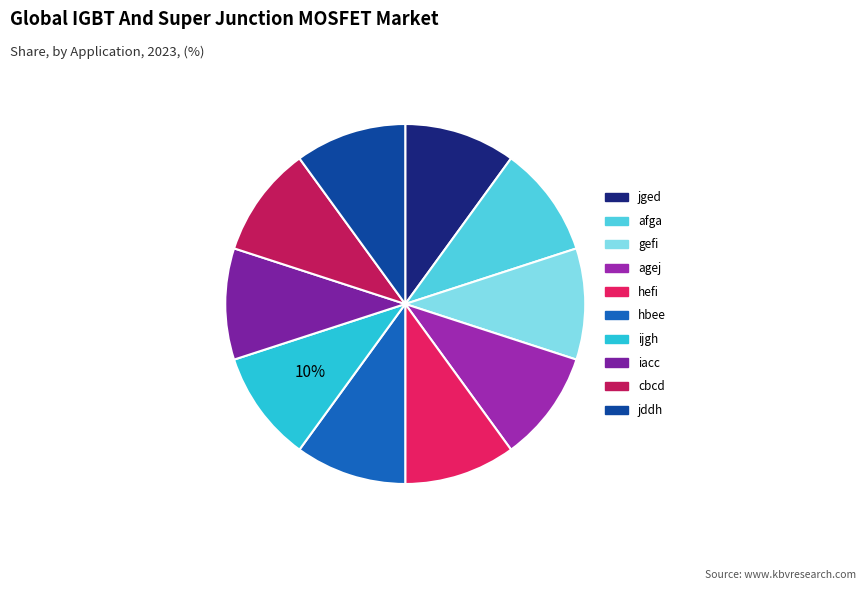

Count the number of slices in the pie.

10